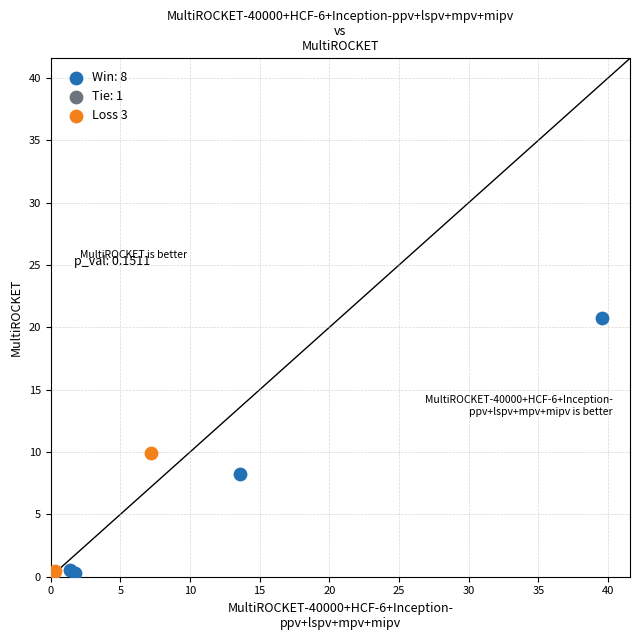

Which series reaches the maximum Y coordinate?

Win: 8